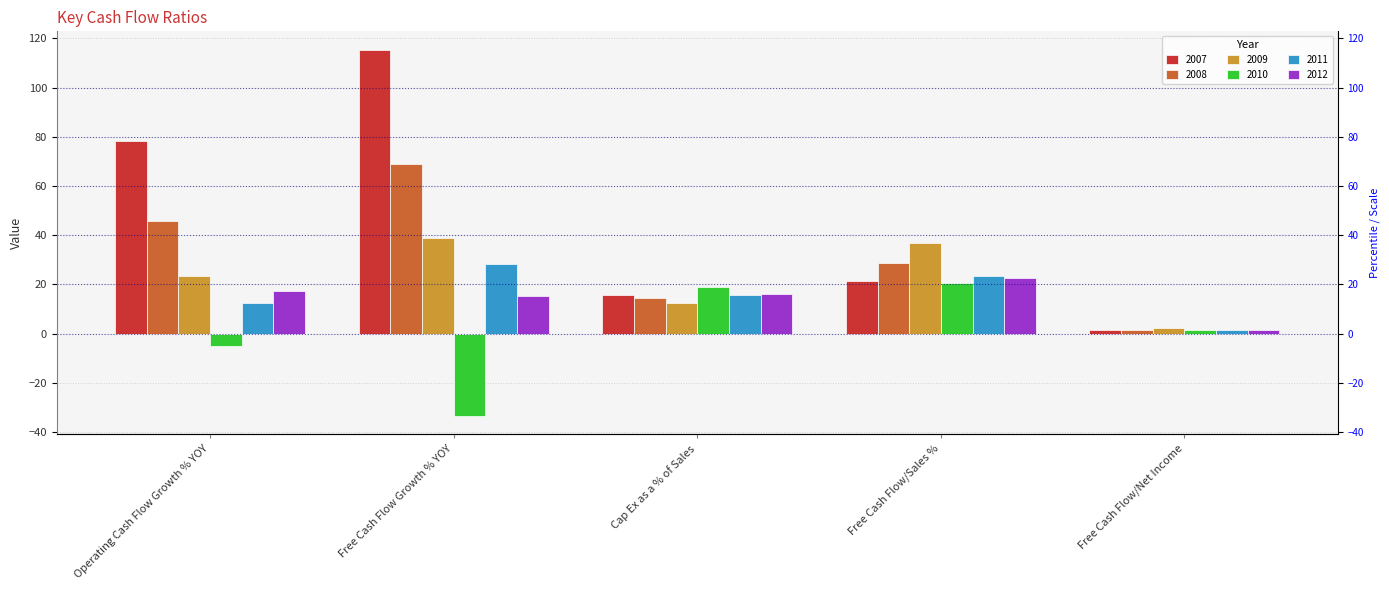

At which category is the sum across all series the highest?

Free Cash Flow Growth % YOY